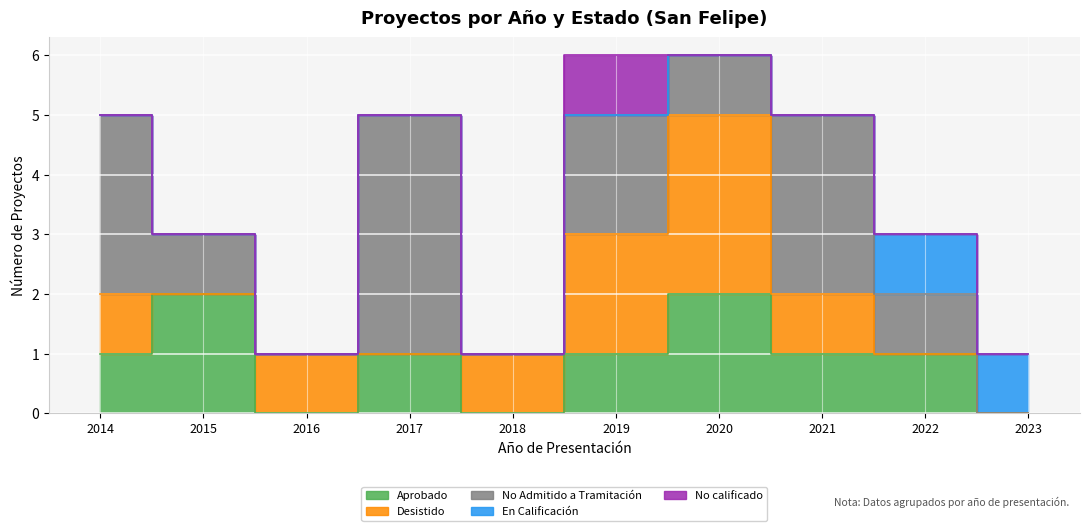

Rank the series by their maximum value, from lowest to highest.

En Calificación, No calificado, Aprobado, Desistido, No Admitido a Tramitación